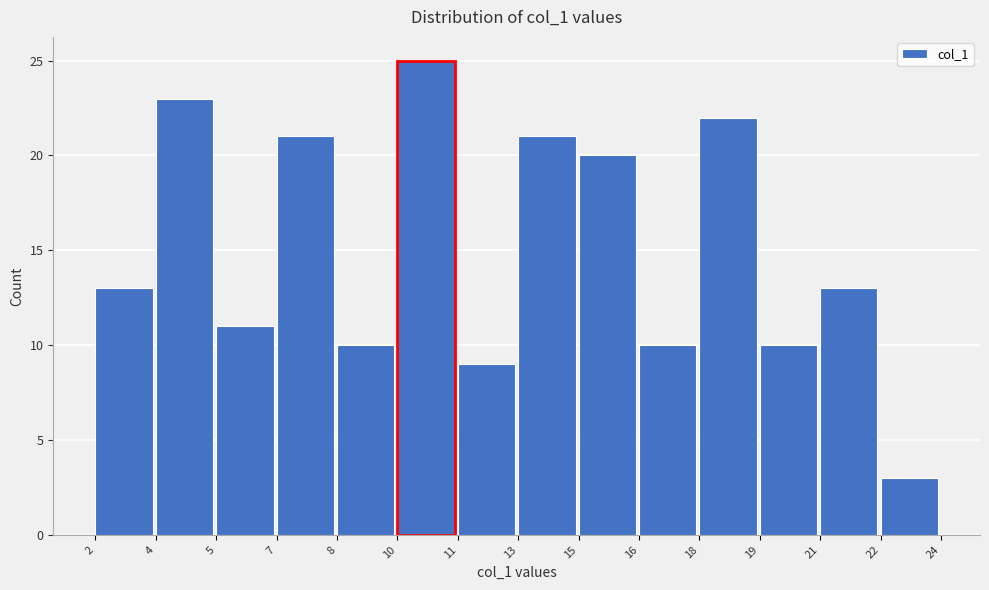

Reading left to right, list all the values displayed in this chart.

2=13	4=23	5=11	7=21	8=10	10=25	11=9	13=21	15=20	16=10	18=22	19=10	21=13	22=3